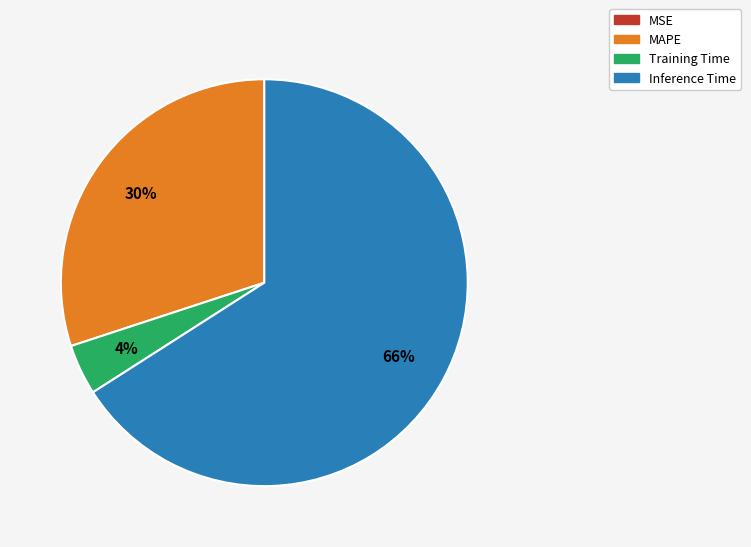

Which category has the biggest portion of the pie?

Inference Time